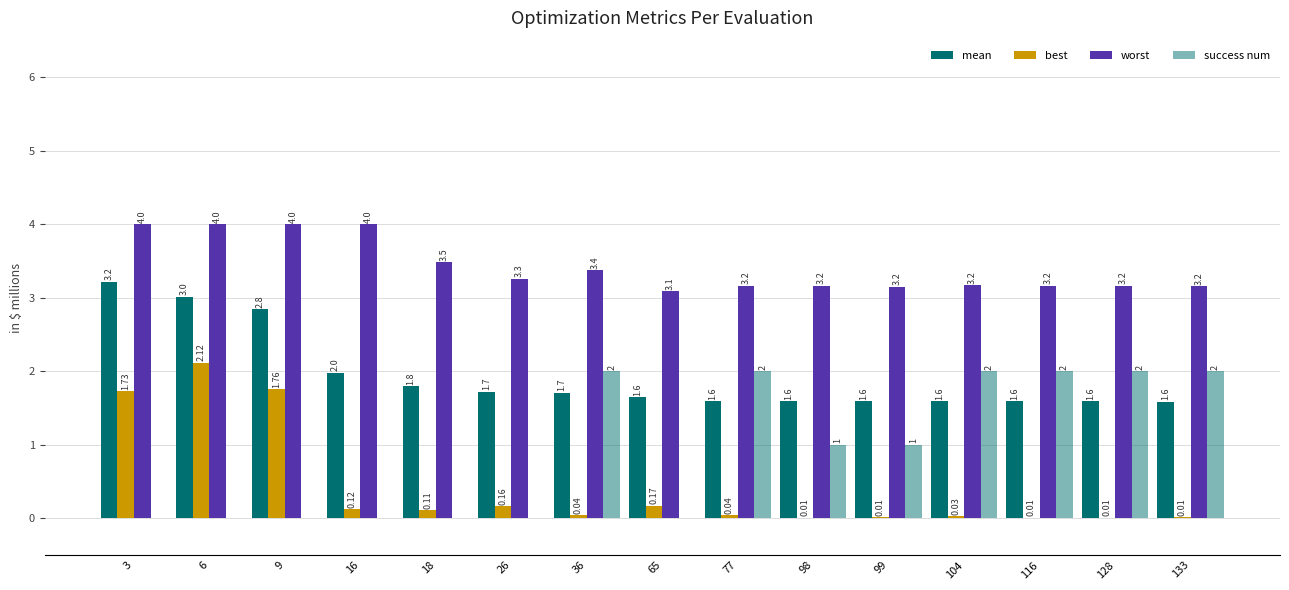

Reading left to right, extract all data points from this chart.

mean: 3=3.2	6=3.0	9=2.8	16=2.0	18=1.8	26=1.7	36=1.7	65=1.6	77=1.6	98=1.6	99=1.6	104=1.6	116=1.6	128=1.6	133=1.6
best: 3=1.7	6=2.1	9=1.8	16=0.1	18=0.1	26=0.2	36=0.0	65=0.2	77=0.0	98=0.0	99=0.0	104=0.0	116=0.0	128=0.0	133=0.0
worst: 3=4.0	6=4.0	9=4.0	16=4.0	18=3.5	26=3.3	36=3.4	65=3.1	77=3.2	98=3.2	99=3.2	104=3.2	116=3.2	128=3.2	133=3.2
success num: 3=0.0	6=0.0	9=0.0	16=0.0	18=0.0	26=0.0	36=2.0	65=0.0	77=2.0	98=1.0	99=1.0	104=2.0	116=2.0	128=2.0	133=2.0